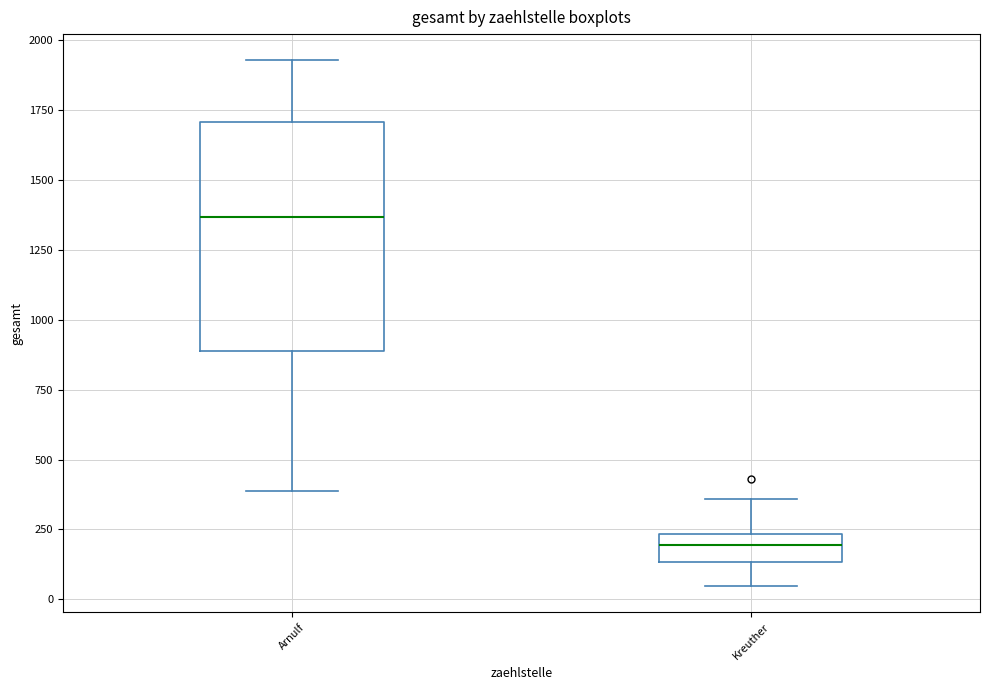

Reading left to right, read every box against the y-axis: the position of its median line, the range the box covers, and the ends of its whiskers. The values are not printed on the chart, so give them approximately, as read against the axis.

Arnulf: median 1350, box 900 to 1700, whiskers 400 to 1950
Kreuther: median 200, box 150 to 250, whiskers 50 to 350